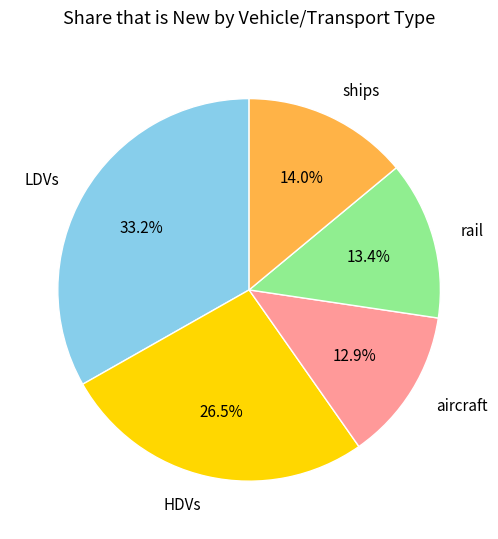

Which has a higher value, HDVs or rail?

HDVs